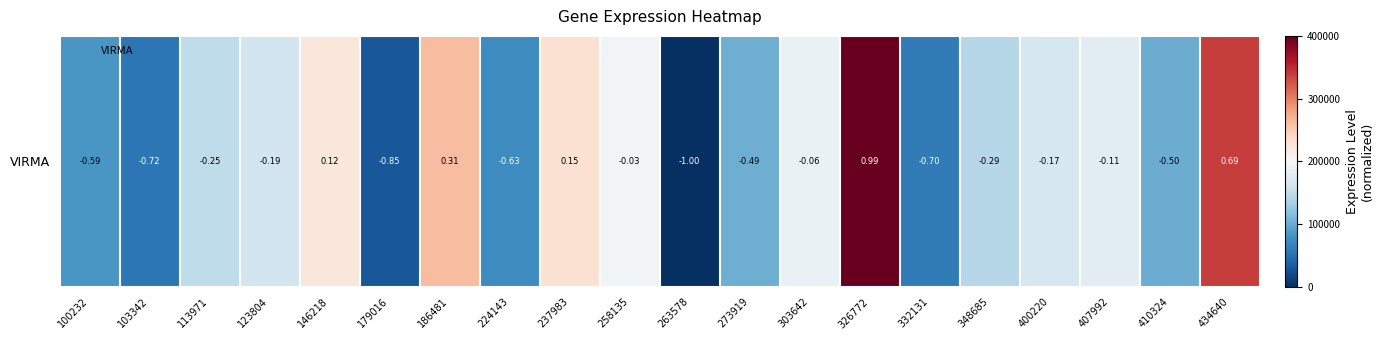

Where is the data nearest to the value 0?

258135